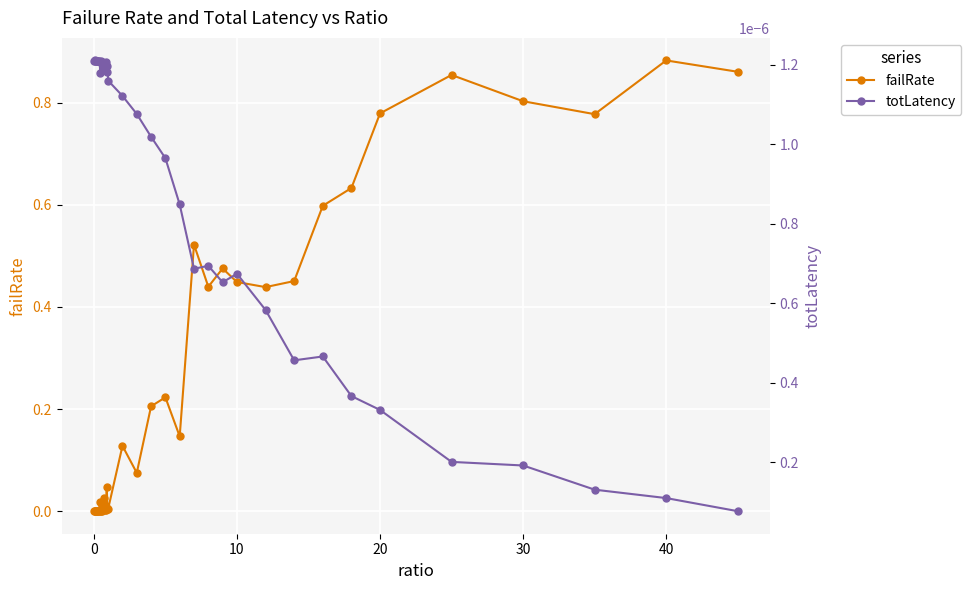

What are all the series names shown in the legend?

failRate, totLatency